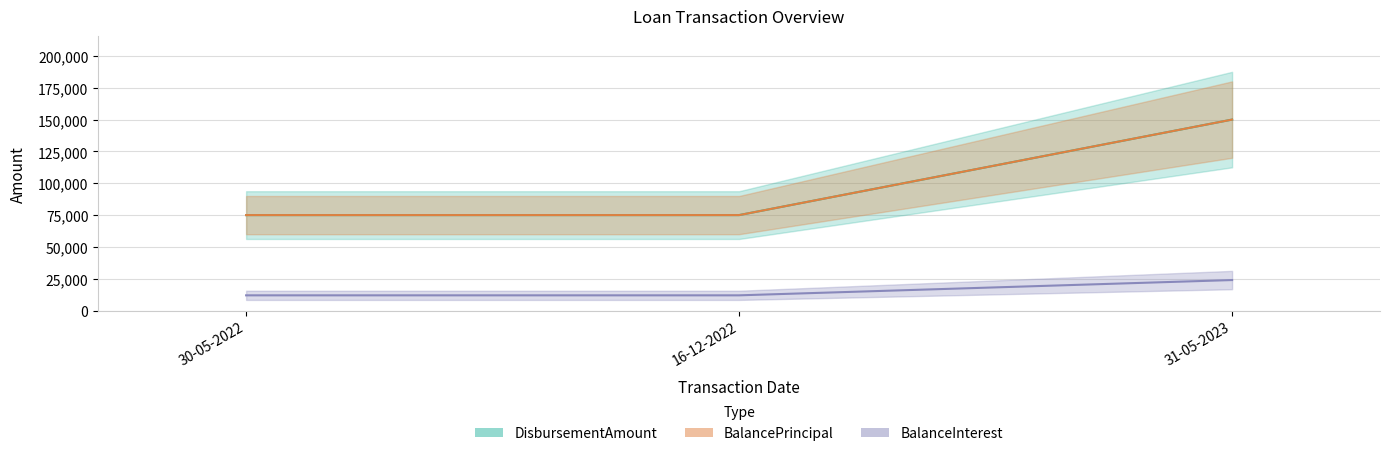

The value of BalanceInterest at 31-05-2023 is 37709. True or false?

False